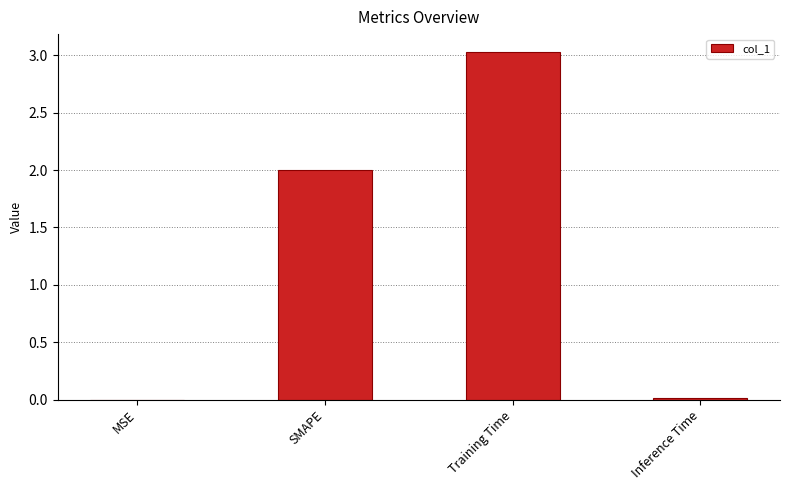

At which category does the chart reach its peak across all series?

Training Time